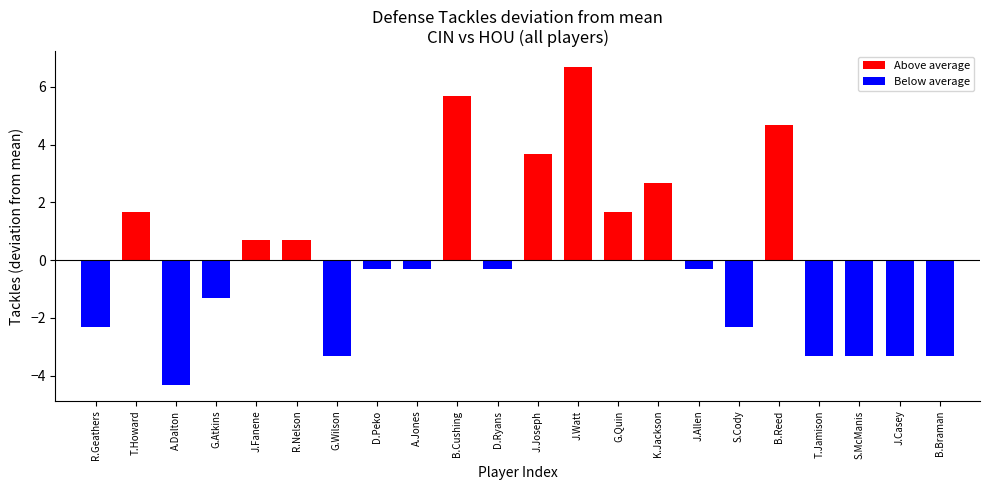

Between D.Peko and G.Quin, which is larger?

G.Quin